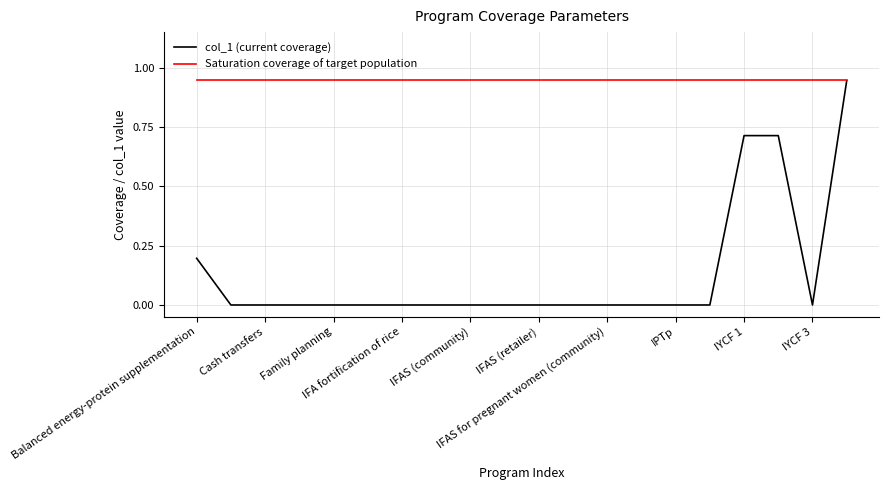

List the series in order of their overall mean, lowest first.

col_1 (current coverage), Saturation coverage of target population